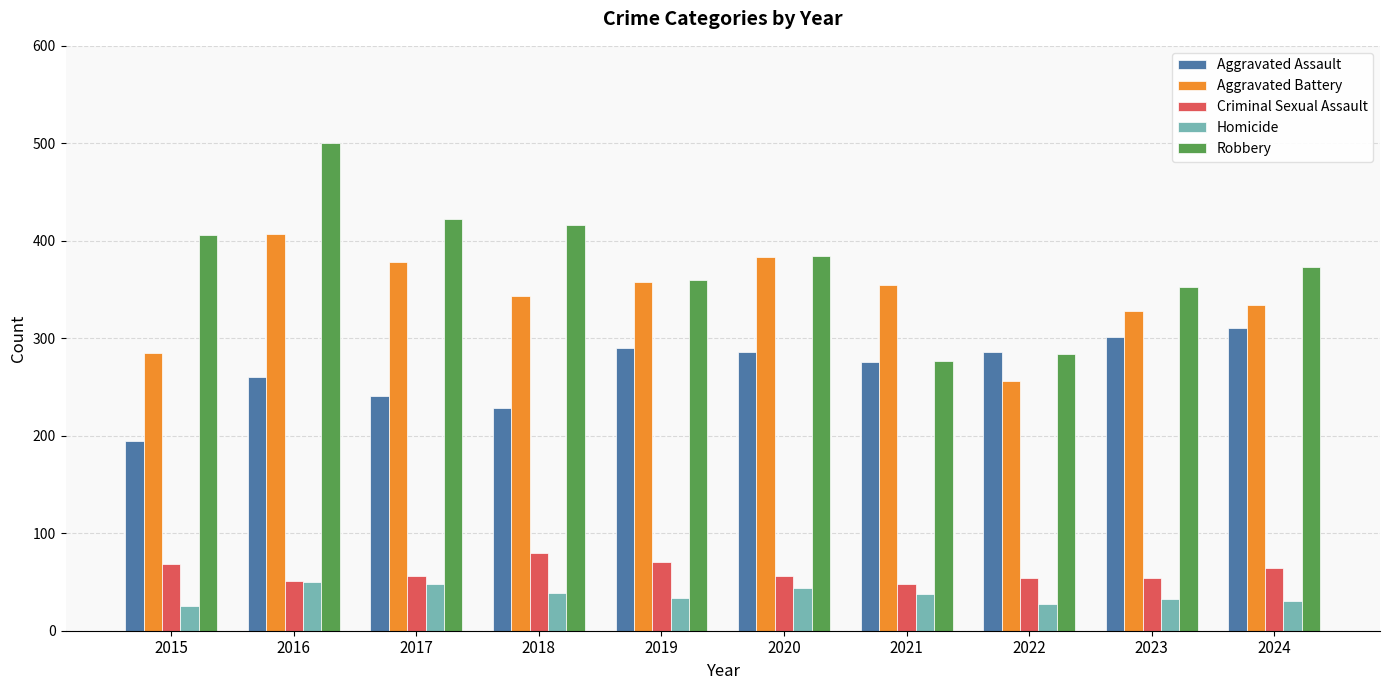

Which series changed the most between 2015 and 2018?

Aggravated Battery